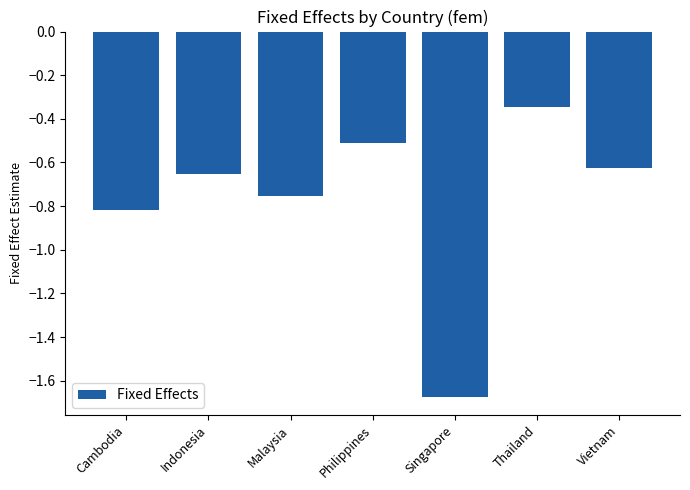

At which category does the chart reach its peak across all series?

Thailand